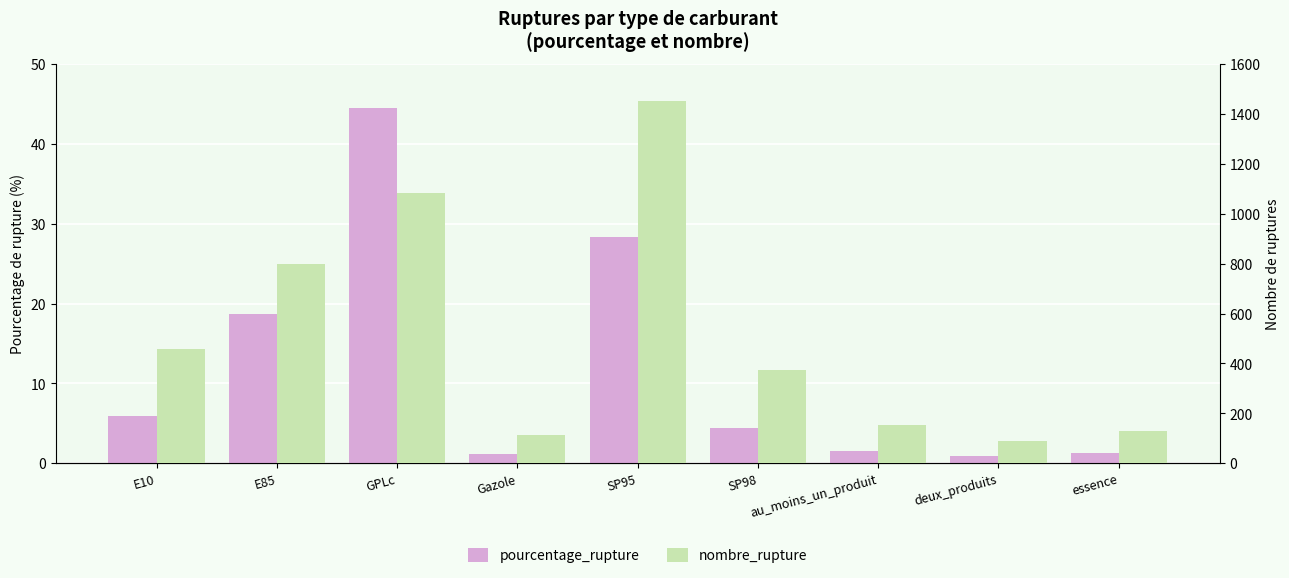

At which category is the sum across all series the highest?

SP95